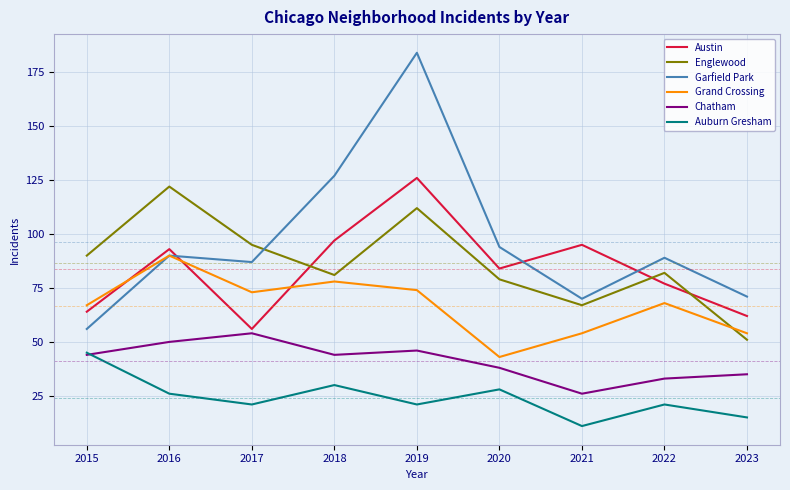

At which label is Chatham closest to 40?

2020